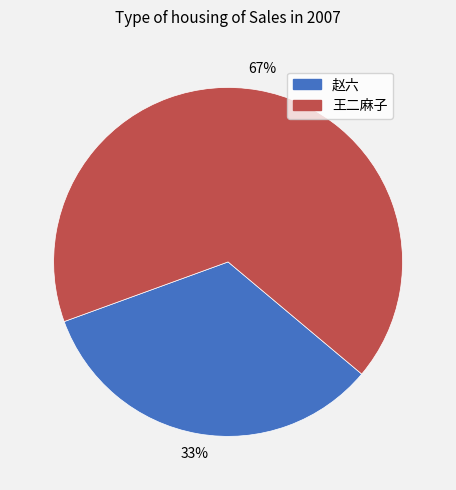

Is it true that 王二麻子 is 67% of the pie?

True